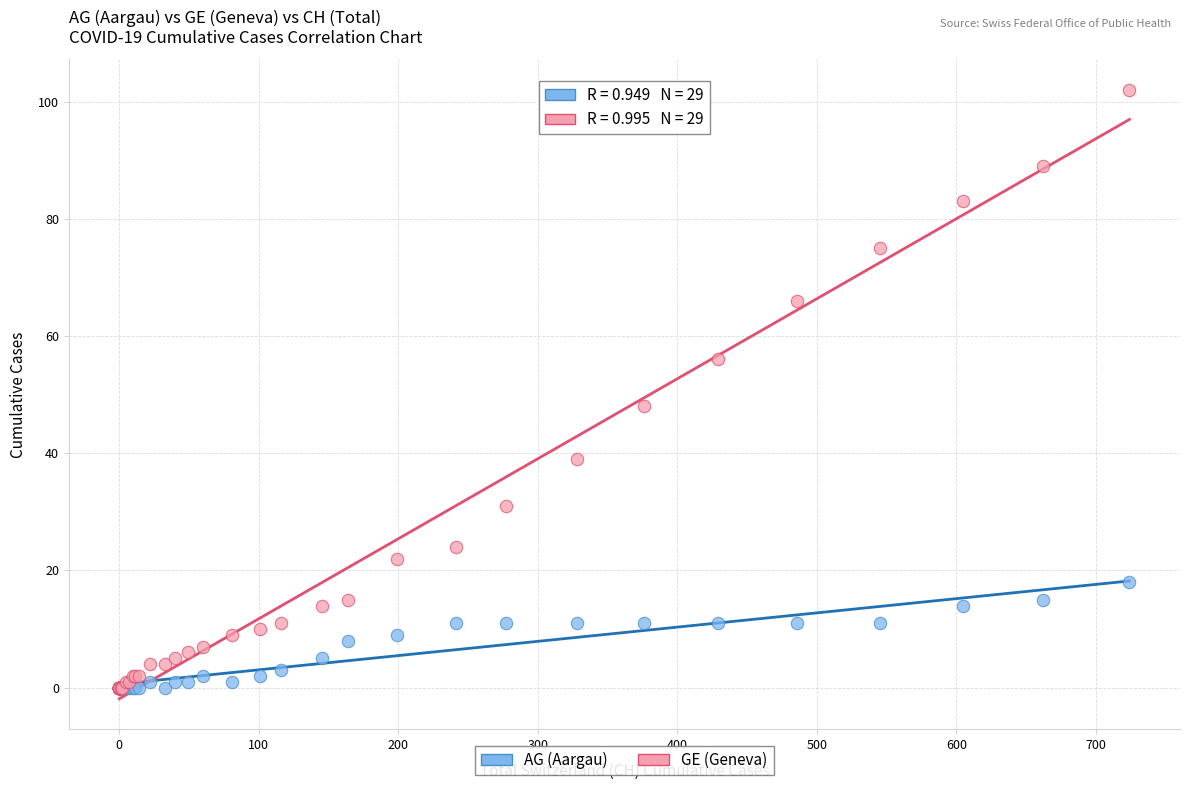

In the GE (Geneva) series, what Y value is closest to 51?

48